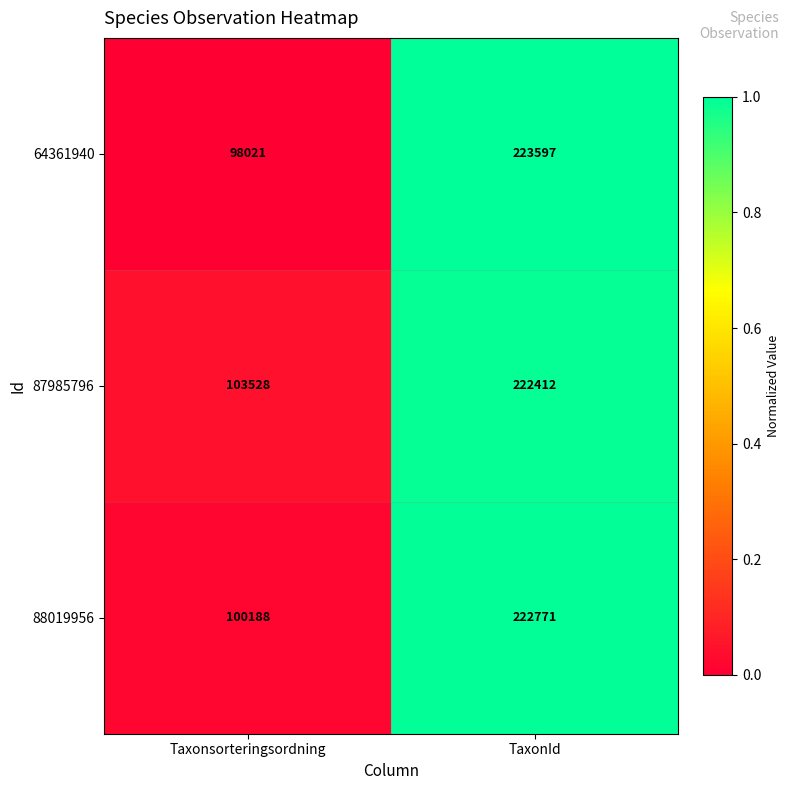

Is it true that 88019956 equals 100188 at Taxonsorteringsordning?

True